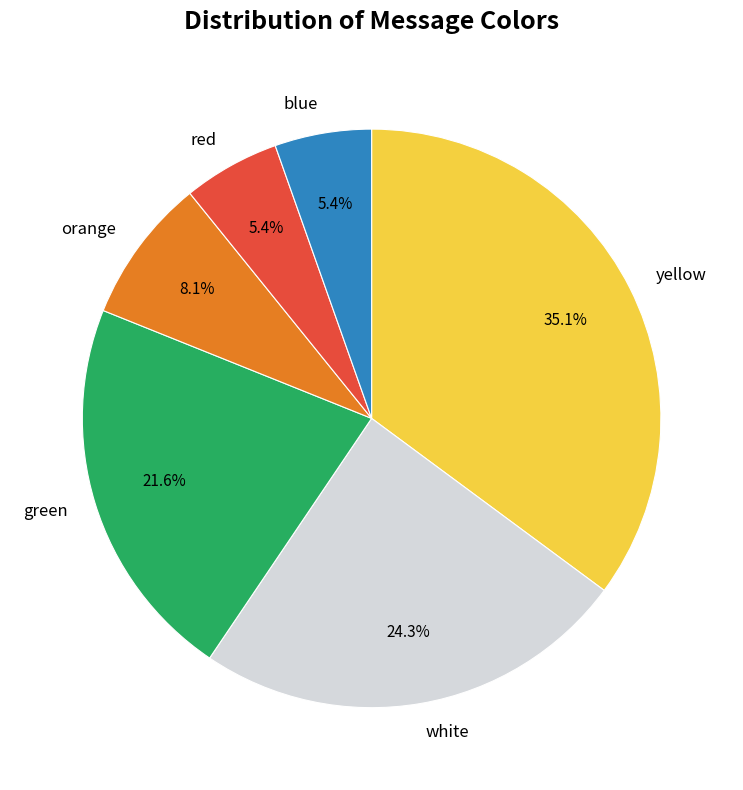

To the nearest percent, what is the combined percentage of orange and red?

14%